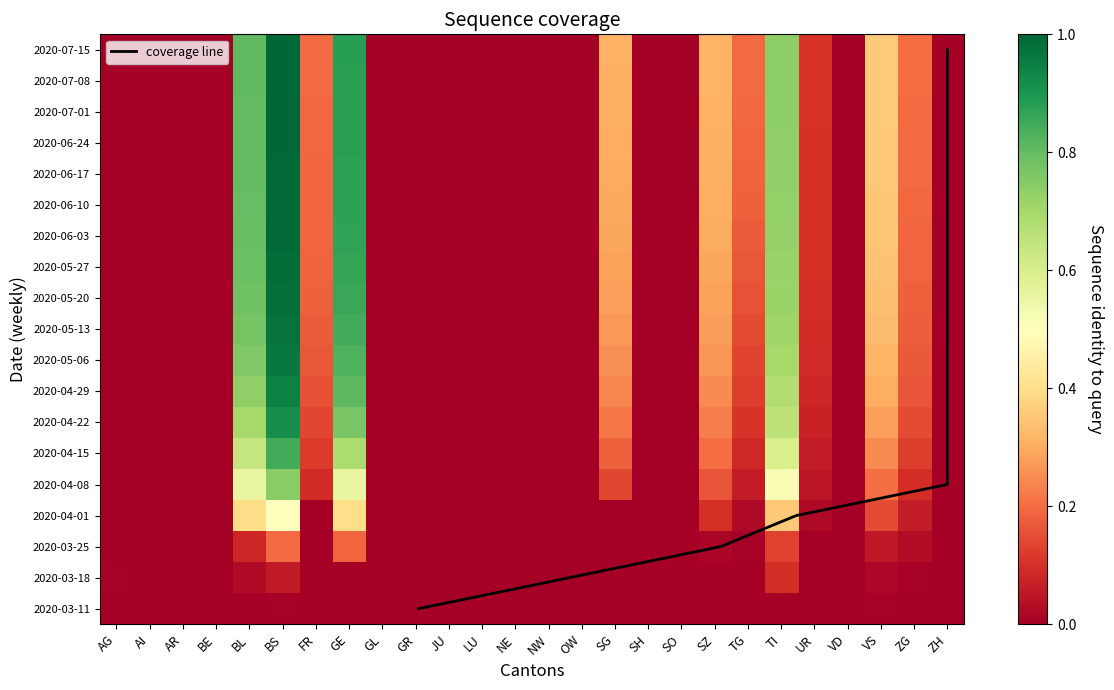

List the labels in order of GL value, smallest first.

AG, AI, AR, BE, GL, GR, JU, LU, NE, NW, OW, SH, SO, VD, ZH, UR, TG, FR, ZG, SG, SZ, VS, TI, BL, GE, BS